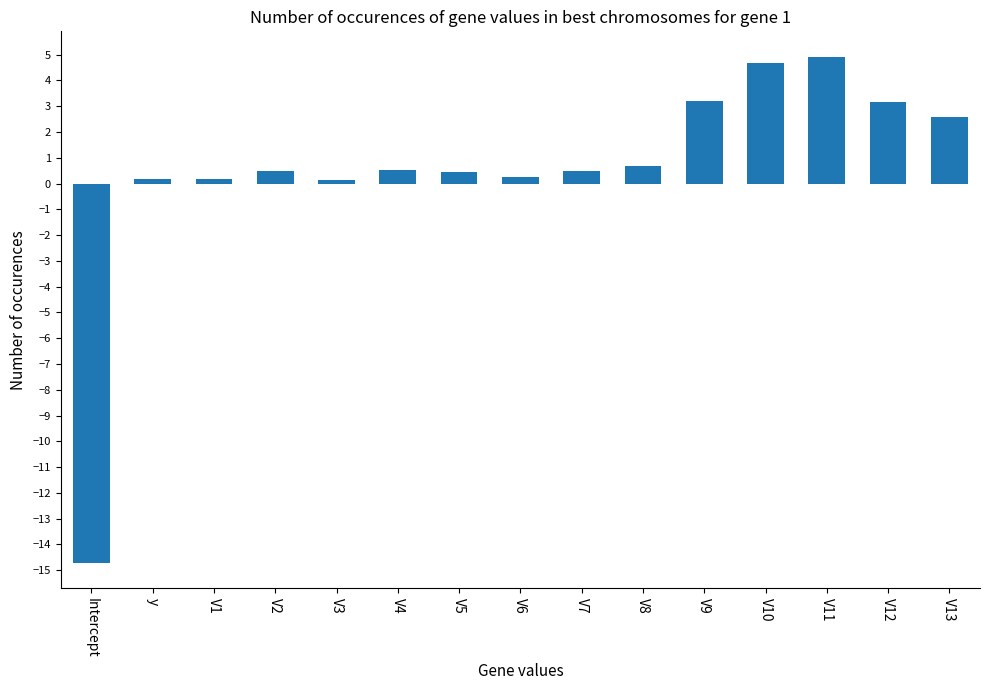

What is the label of the 10th bar from the left?

V8